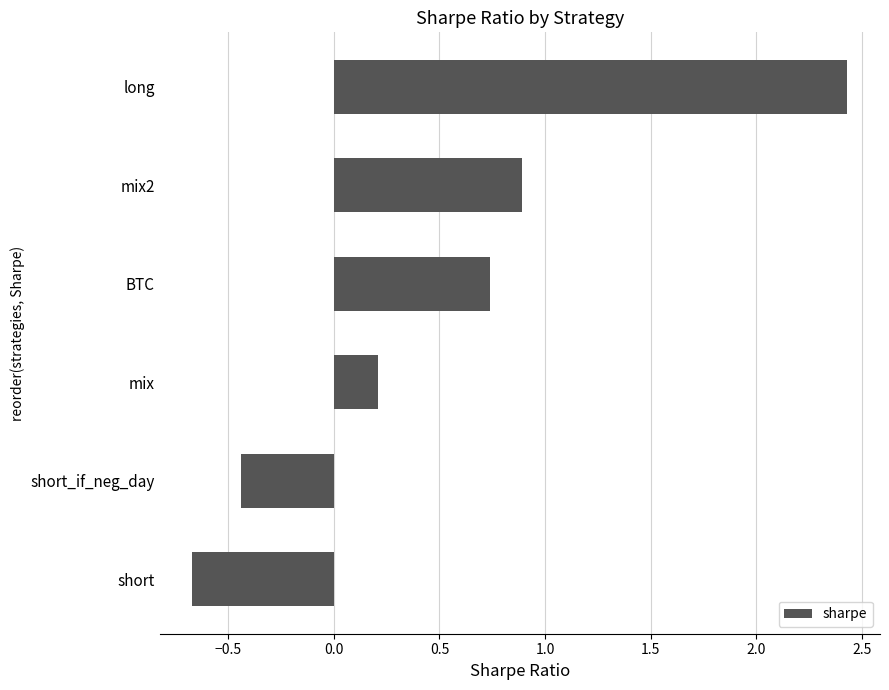

What is the minimum value shown in the chart?

-0.7